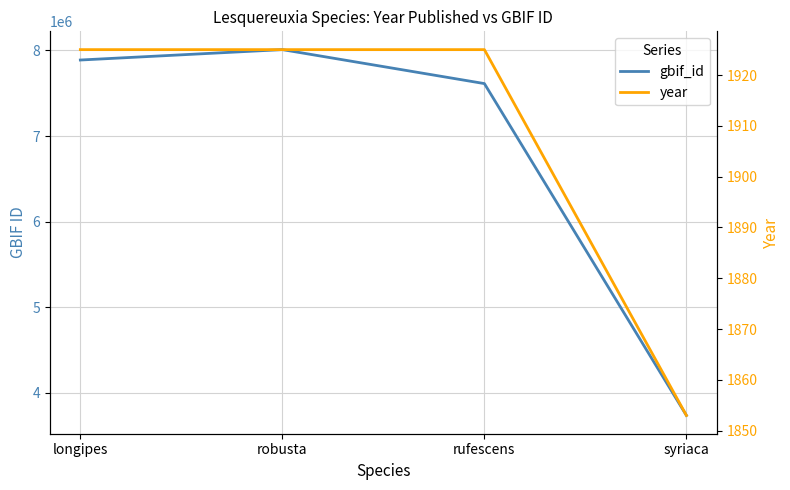

The year series shows 1925 at robusta. True or false?

True